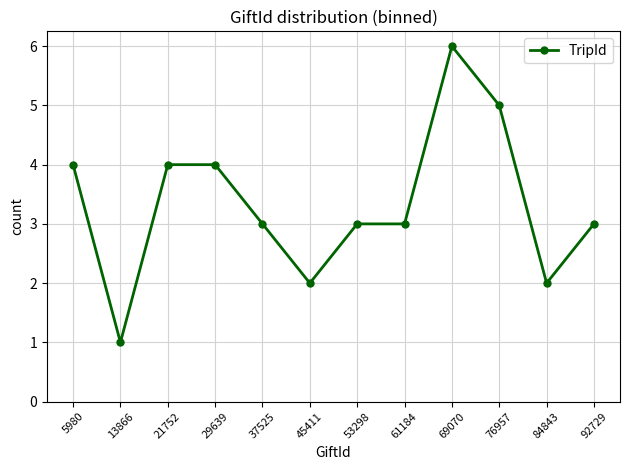

Where is the first local minimum?

13866